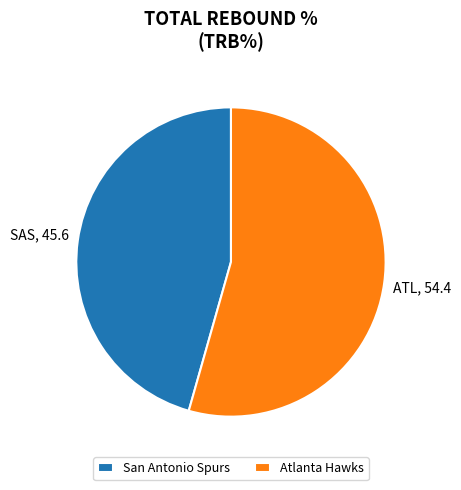

Which has a higher value, San Antonio Spurs or Atlanta Hawks?

Atlanta Hawks